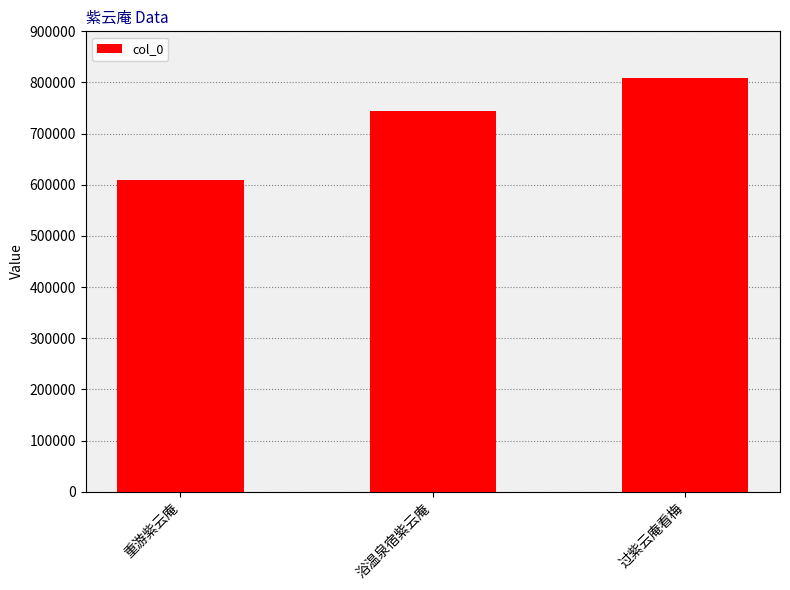

List the labels in order of value, largest first.

过紫云庵看梅, 浴温泉宿紫云庵, 重游紫云庵